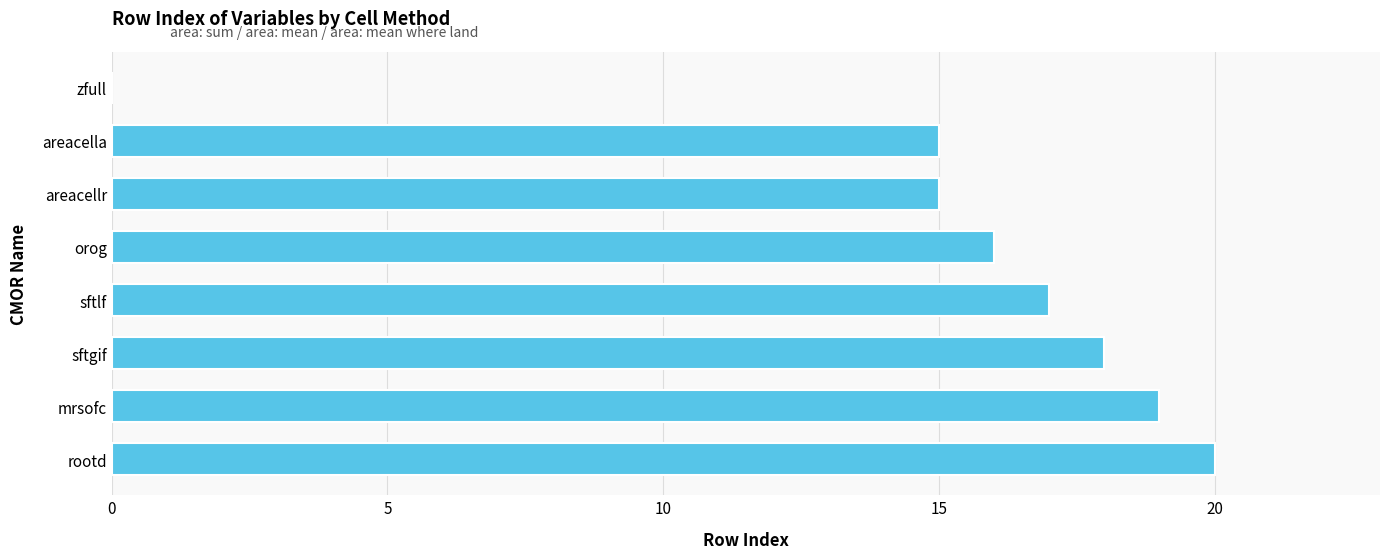

Does the chart contain stacked bars?

No